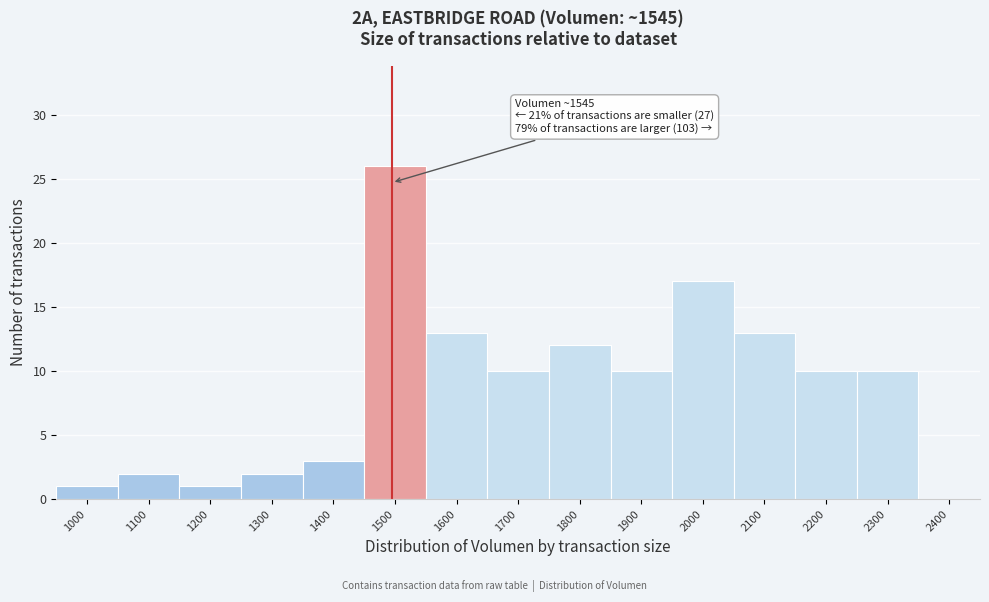

Reading left to right, what are all the values shown in this chart?

1000=1	1100=2	1200=1	1300=2	1400=3	1500=26	1600=13	1700=10	1800=12	1900=10	2000=17	2100=13	2200=10	2300=10	2400=0